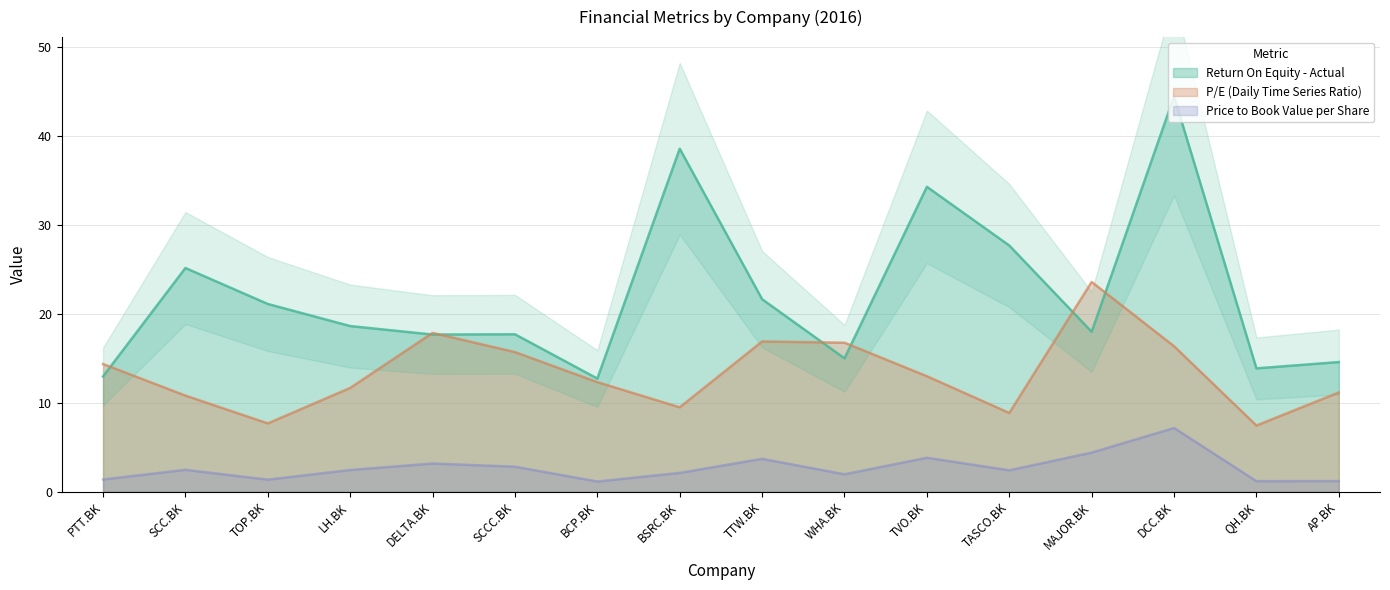

At which category is the sum across all series the highest?

DCC.BK